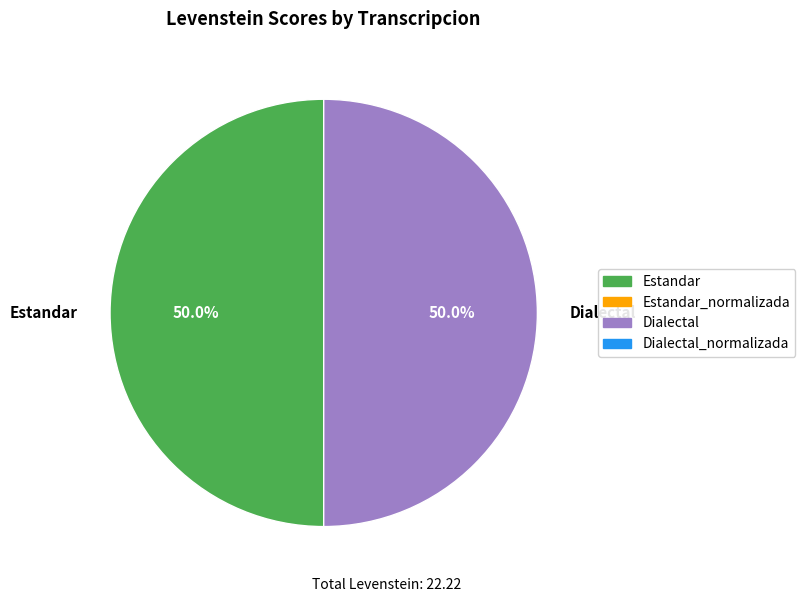

What percentage do Dialectal and Estandar together represent?

100.0%